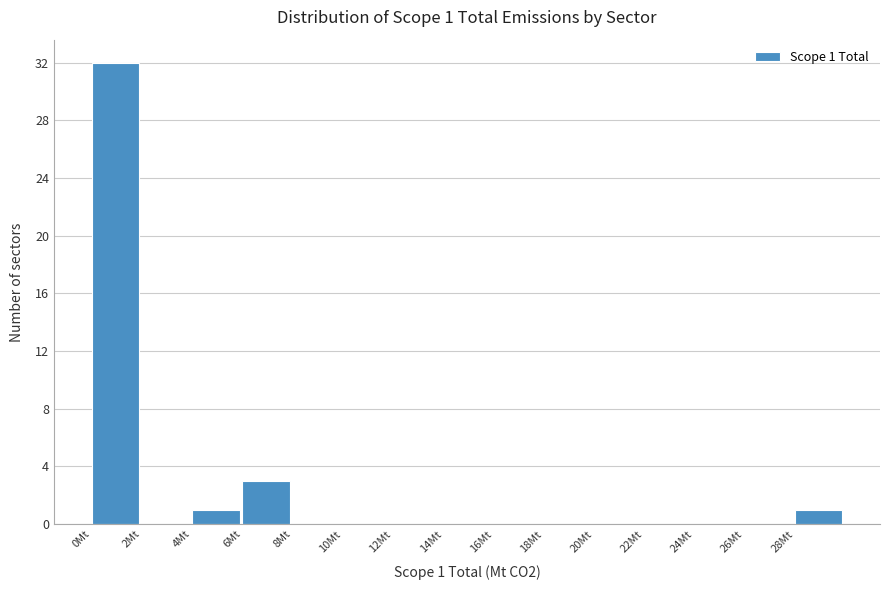

Which range on the x-axis has the tallest bar?

0 to 2